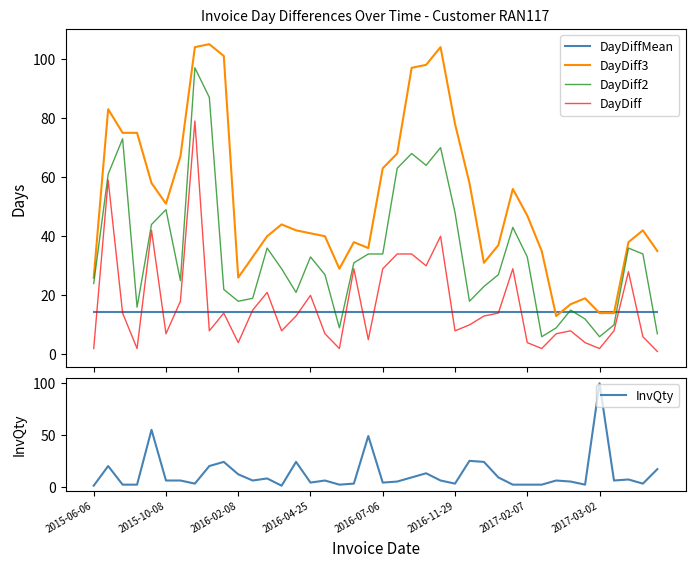

True or false: DayDiff and DayDiff2 intersect in this chart.

False